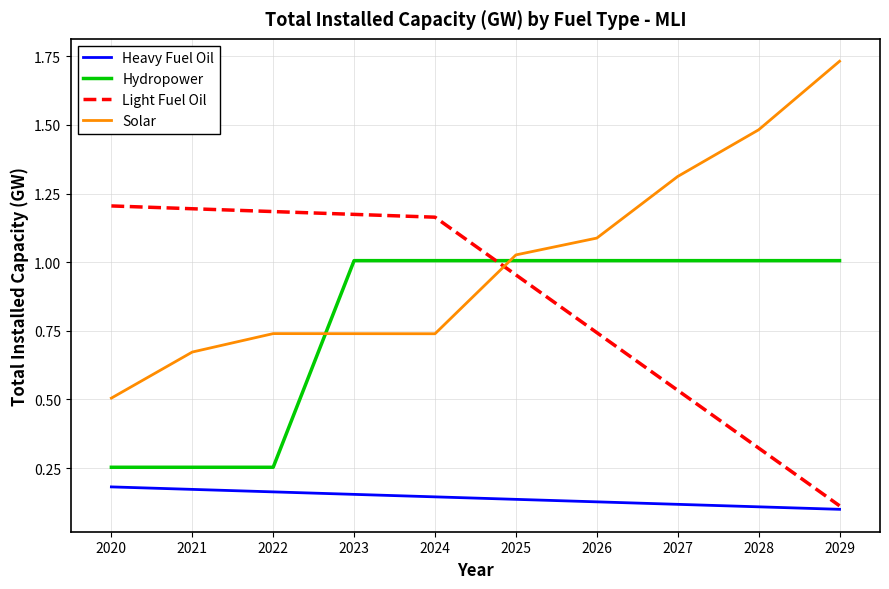

Rank the series by their maximum value, from highest to lowest.

Solar, Light Fuel Oil, Hydropower, Heavy Fuel Oil